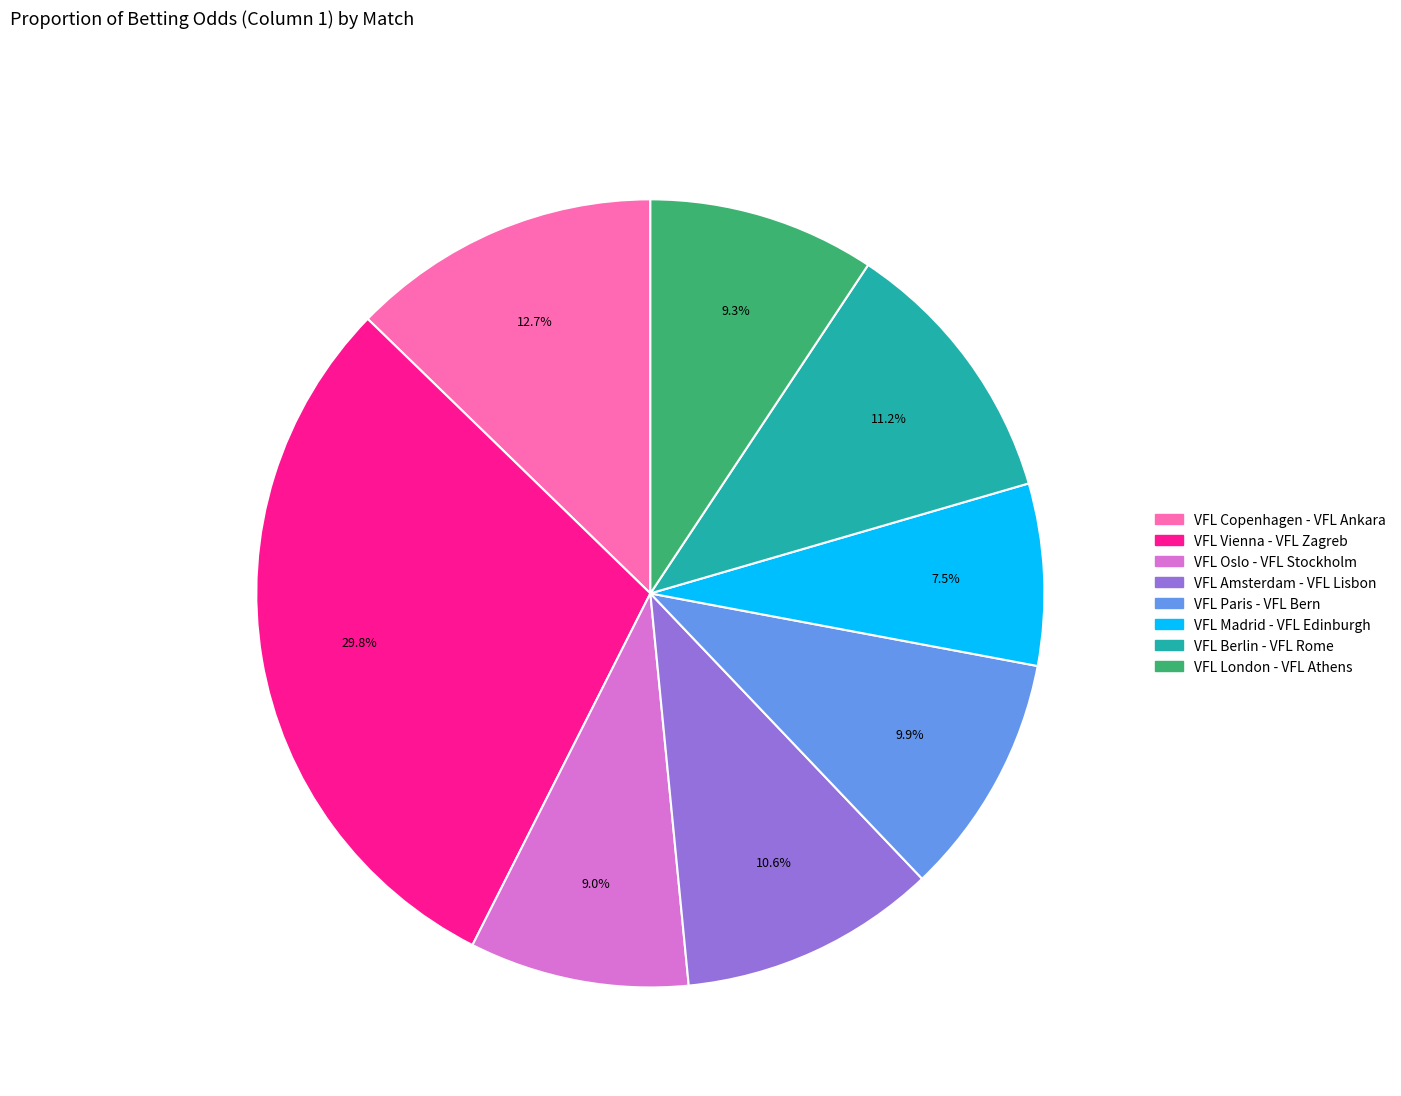

What percentage is the VFL Copenhagen - VFL Ankara slice, to the nearest percent?

13%